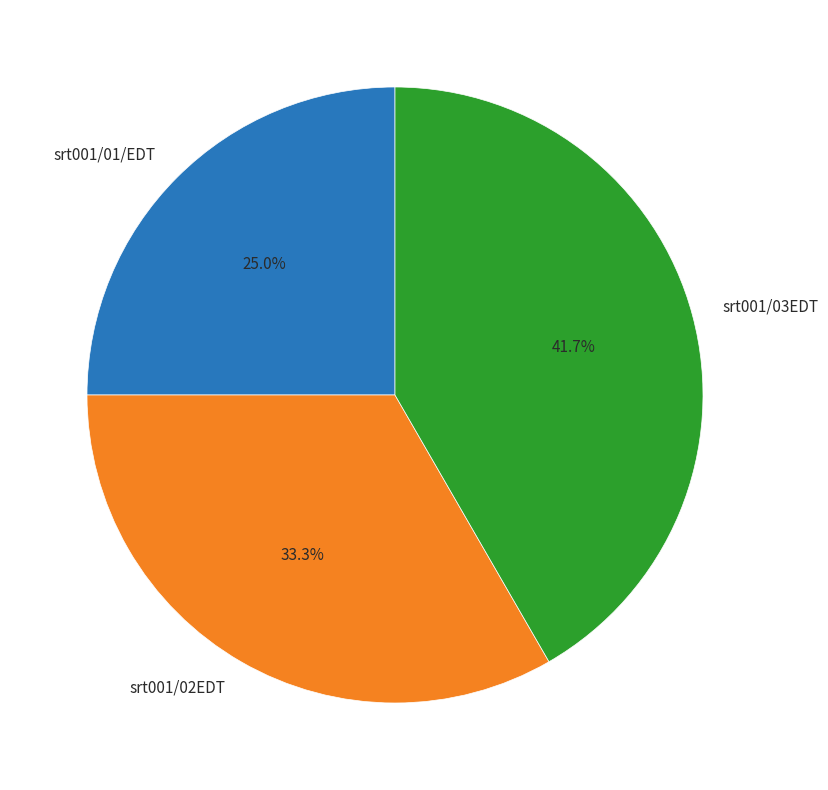

To the nearest percent, what is the combined percentage of srt001/01/EDT and srt001/03EDT?

67%